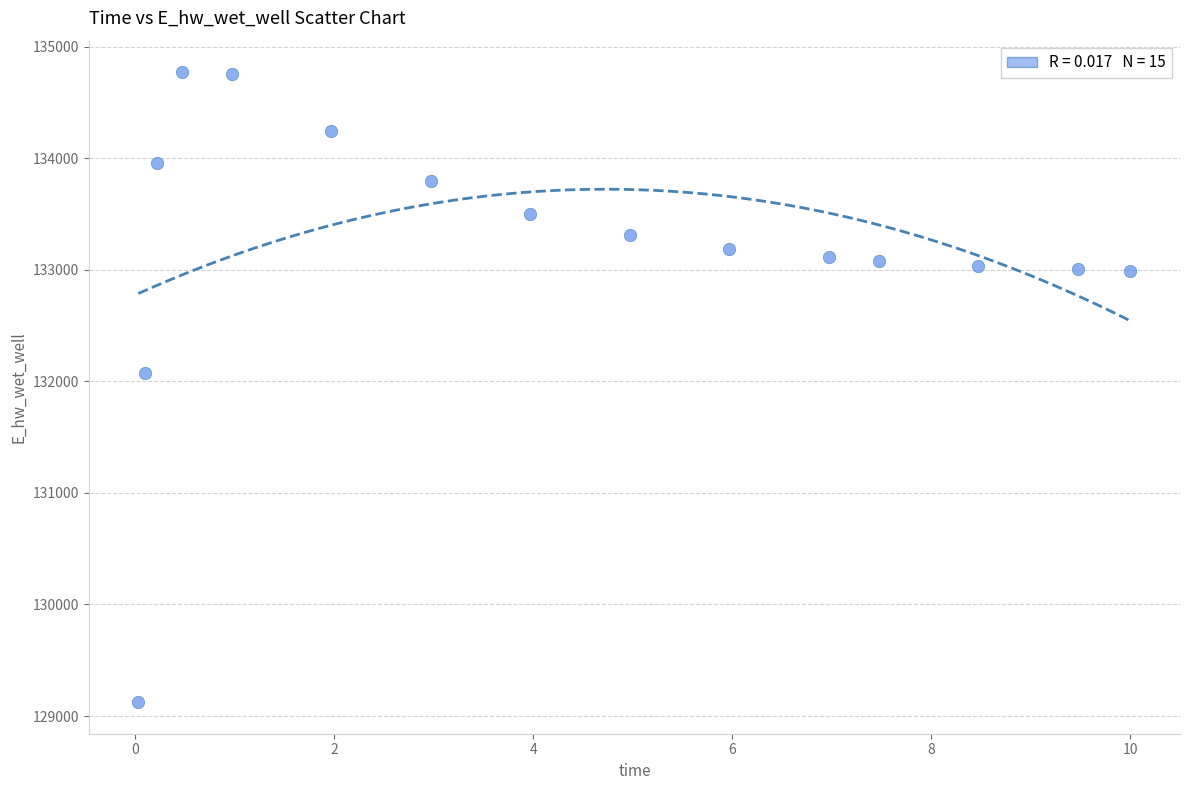

What is the range of X values (max minus min)?

10.0